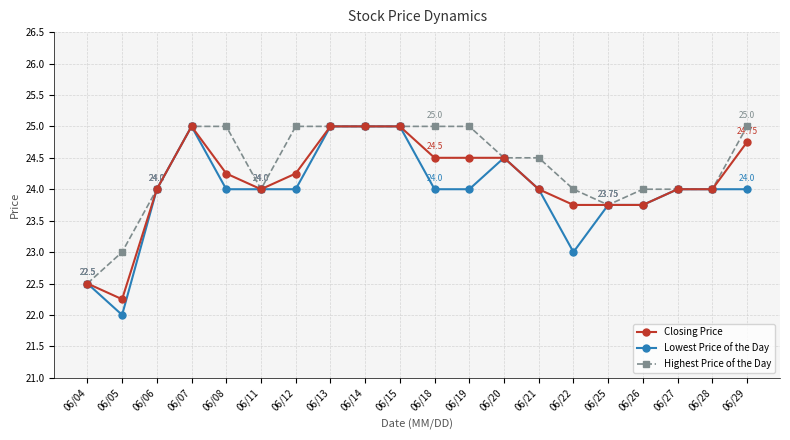

What is the value of the Lowest Price of the Day point at the 15th from the left?

23.0